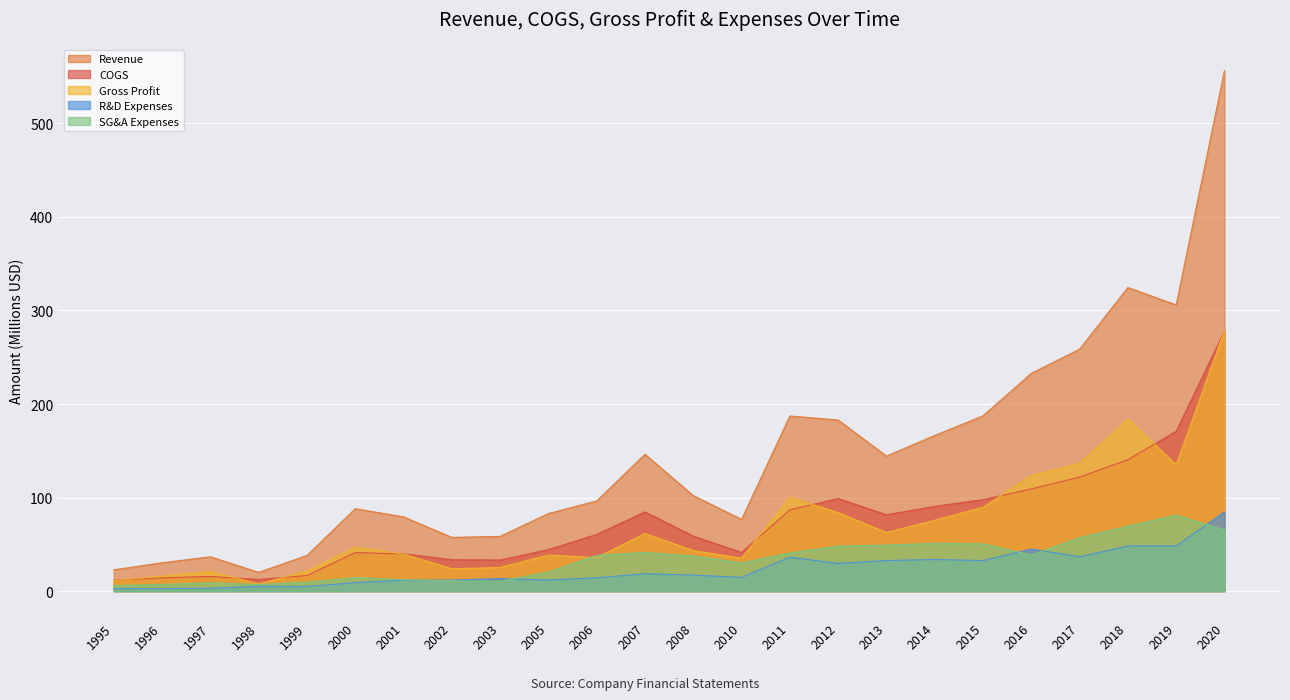

True or false: Gross Profit and R&D Expenses cross at least once.

False